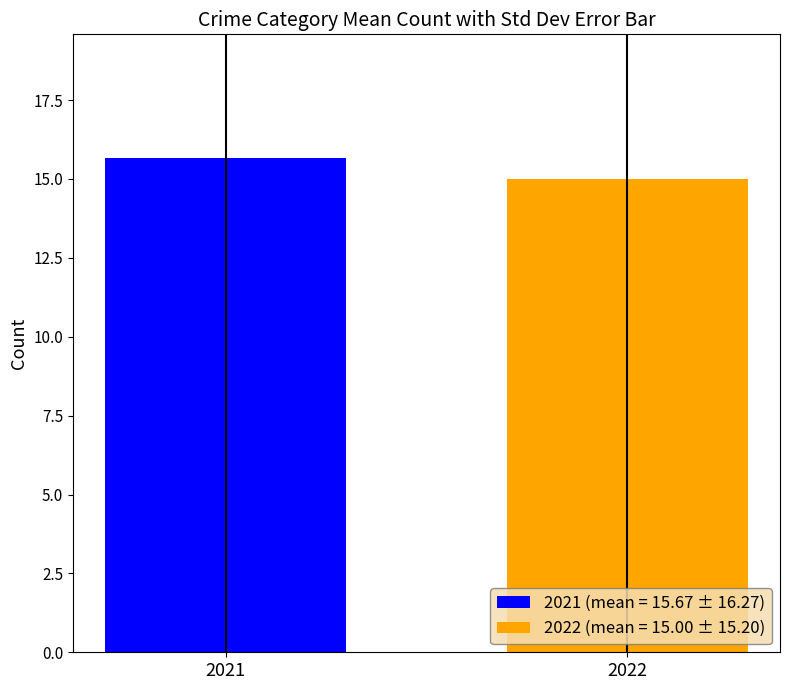

List the series in order of their peak value, lowest first.

2022 (mean = 15.00 ± 15.20), 2021 (mean = 15.67 ± 16.27)